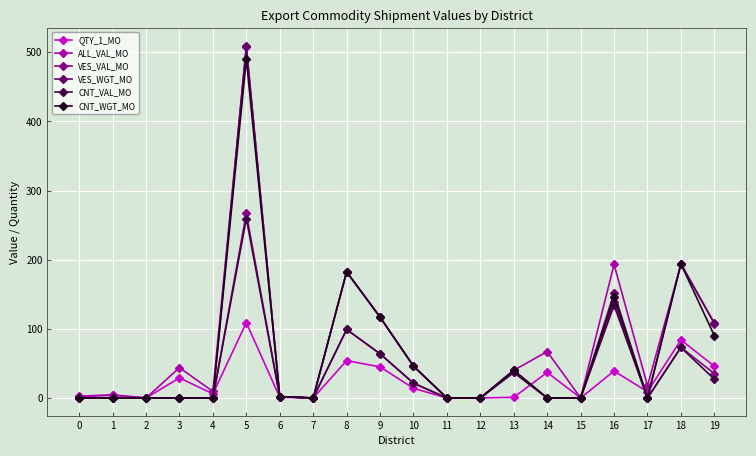

What are all the series names shown in the legend?

QTY_1_MO, ALL_VAL_MO, VES_VAL_MO, VES_WGT_MO, CNT_VAL_MO, CNT_WGT_MO